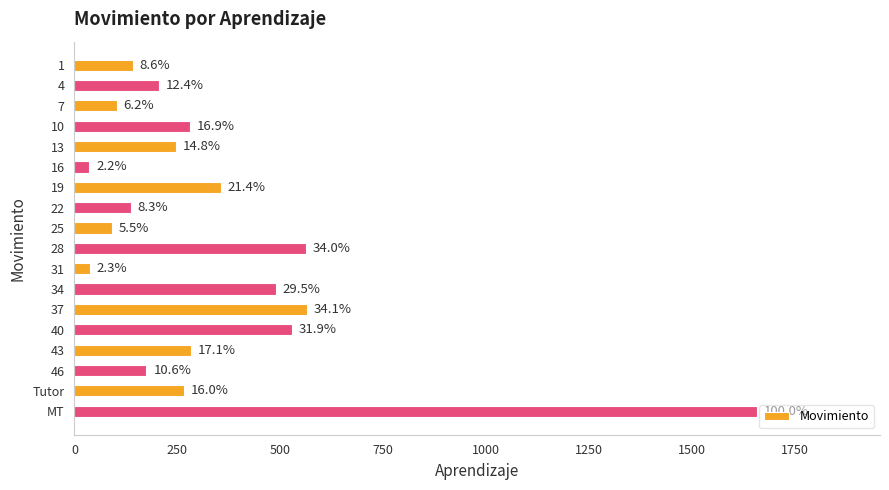

Does the chart contain any negative values?

No